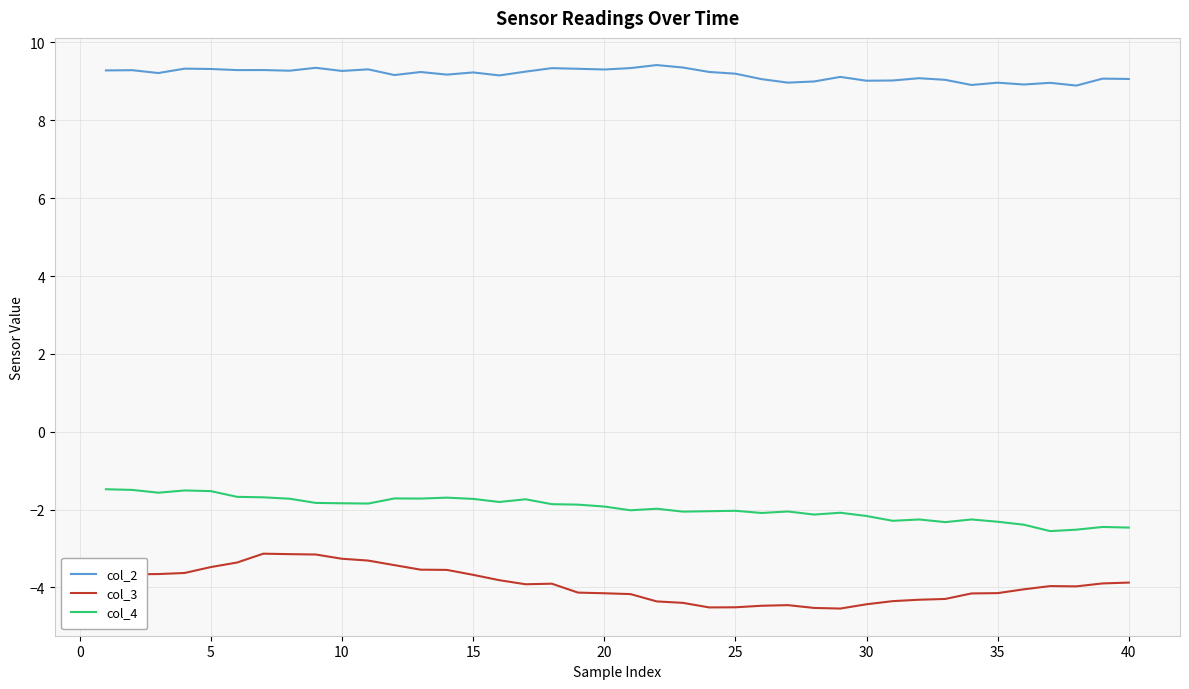

True or false: col_3 and col_2 intersect in this chart.

False